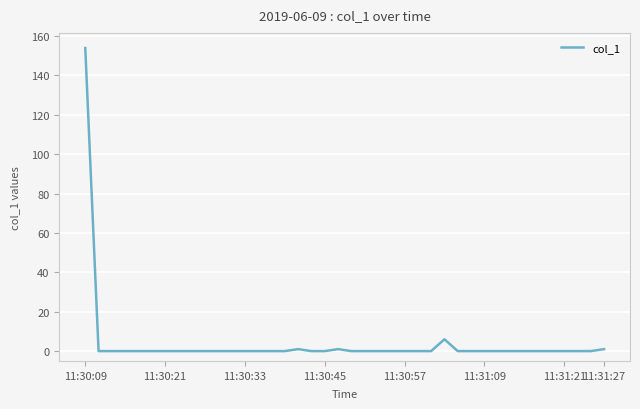

What is the greatest value displayed?

153.9